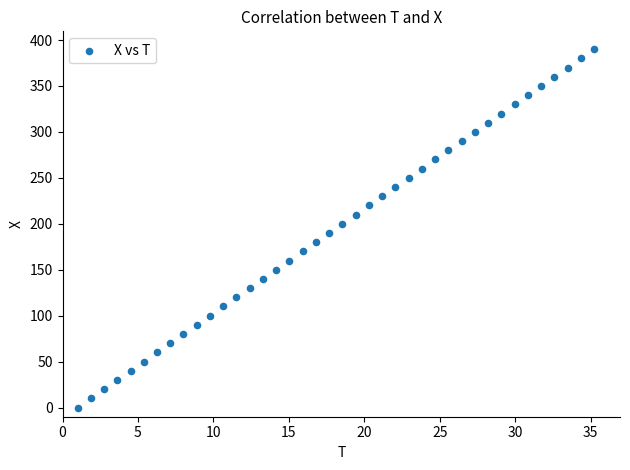

What is the range of Y values (max minus min)?

390